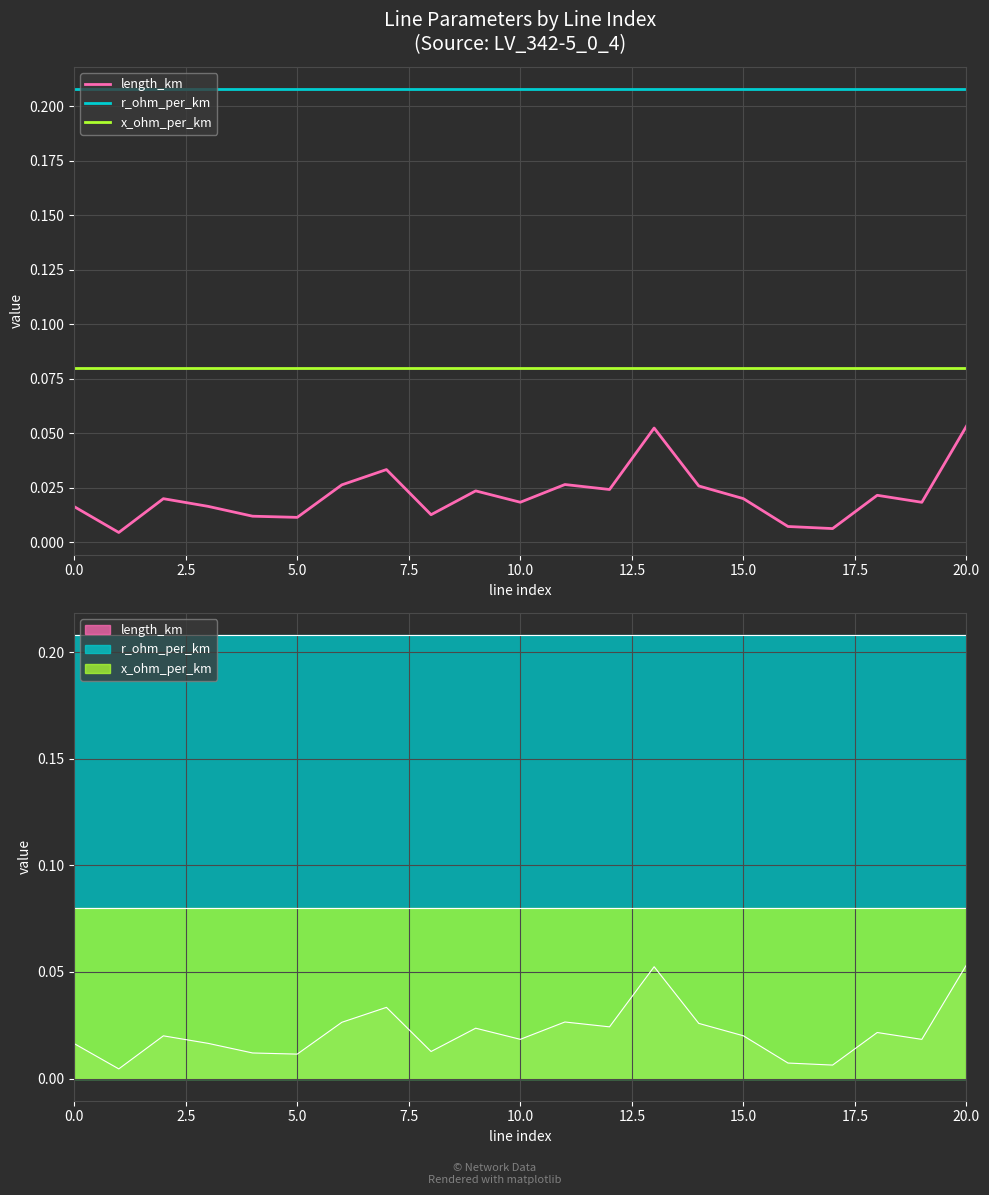

What position from the left is 12?

13